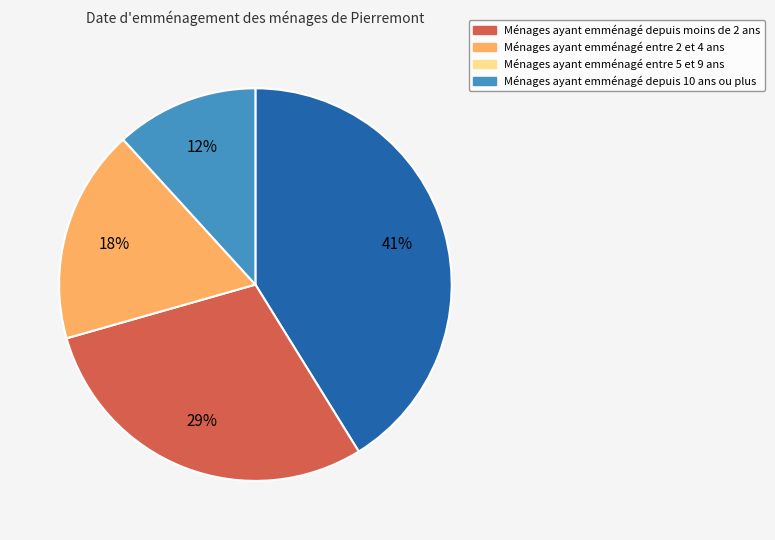

To the nearest percent, what is the difference between the largest and smallest slice percentages?

29%